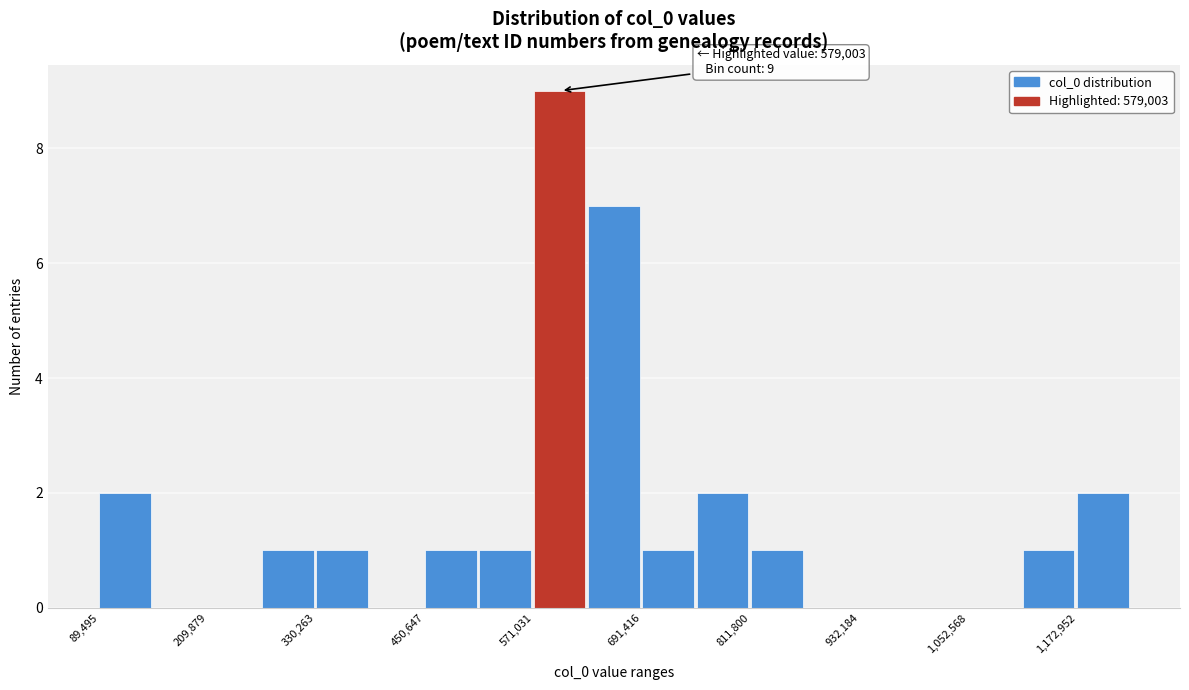

Around what value on the x-axis is the tallest bar? Give the approximate position of its centre, as read against the axis.

600000